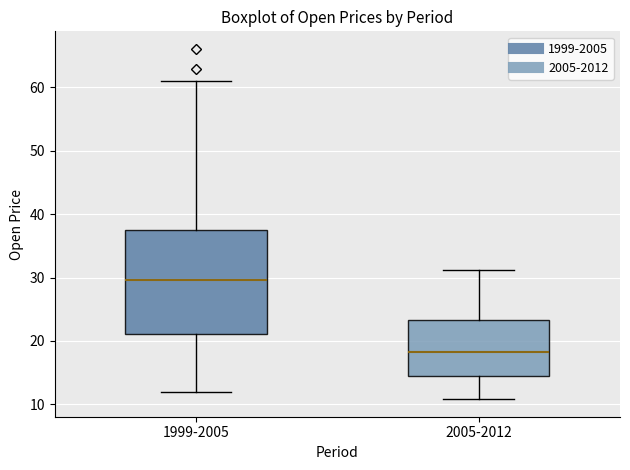

Which box is the tallest, from its lower edge to its upper edge?

1999-2005